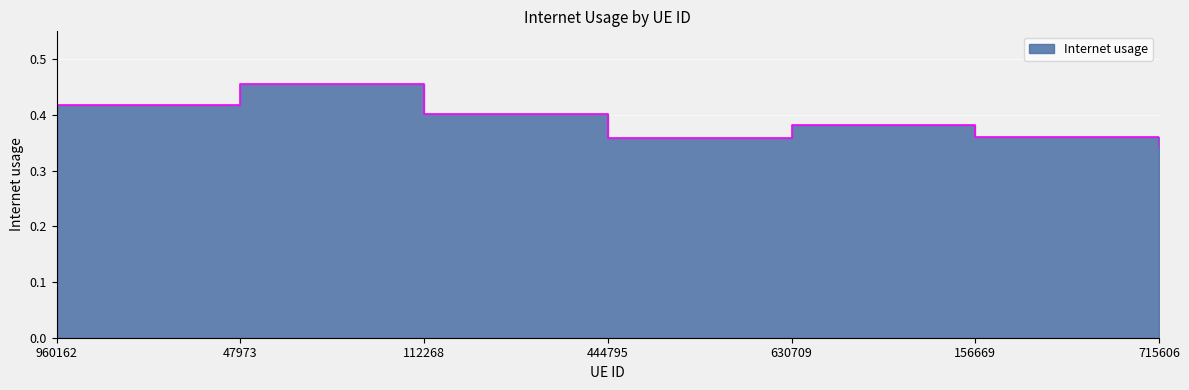

List the labels in order of value, largest first.

47973, 960162, 112268, 630709, 156669, 444795, 715606